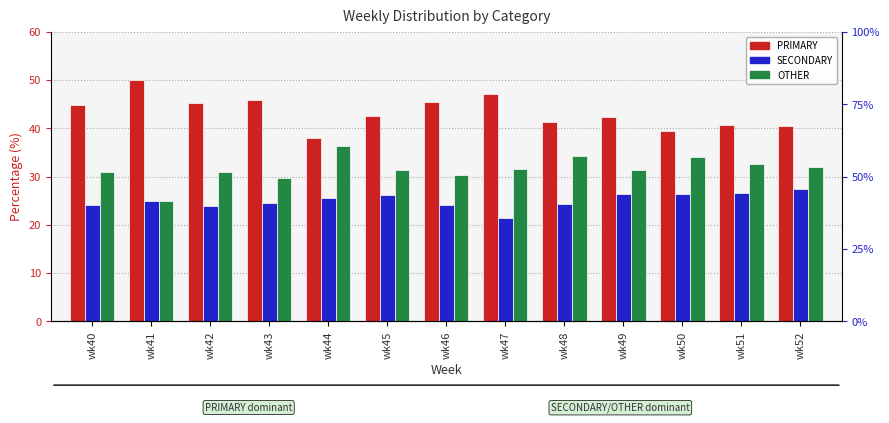

At how many categories does at least one series exceed 40?

11